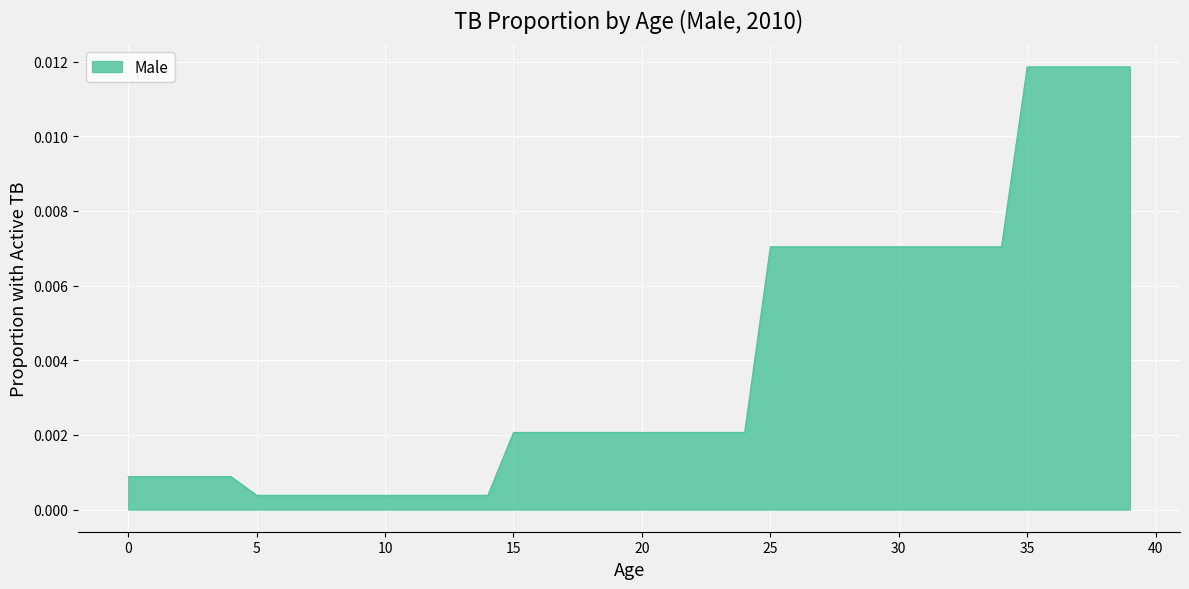

True or false: the data has more than 0 interior local peaks.

False